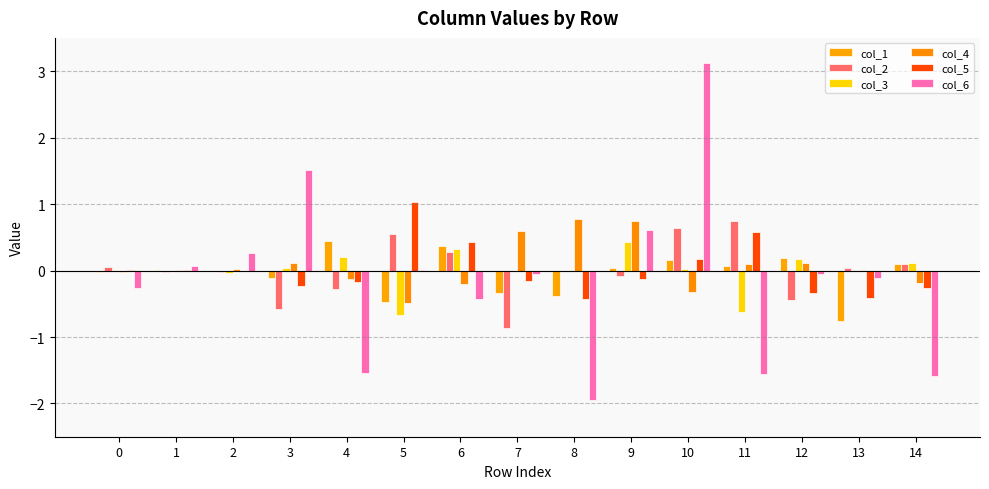

How many series are shown in this chart?

6